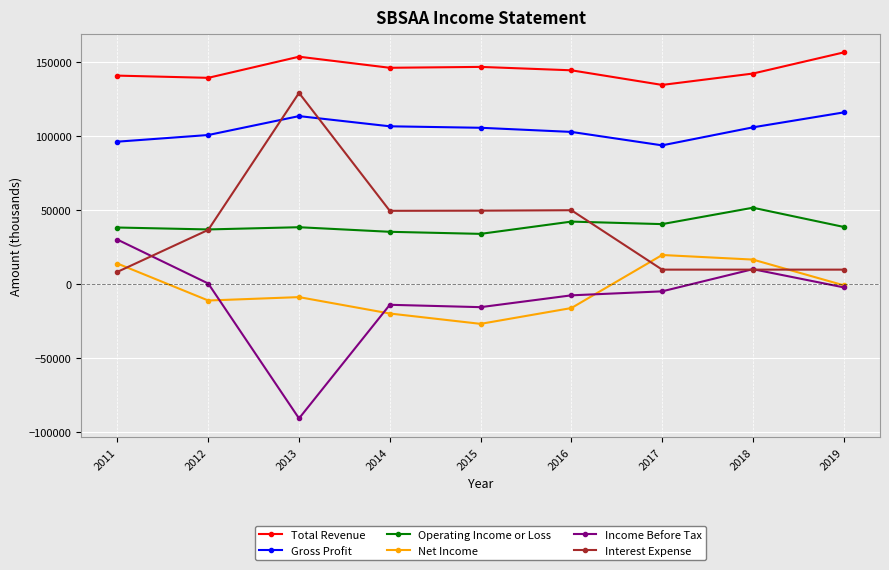

How many series are shown in this chart?

6